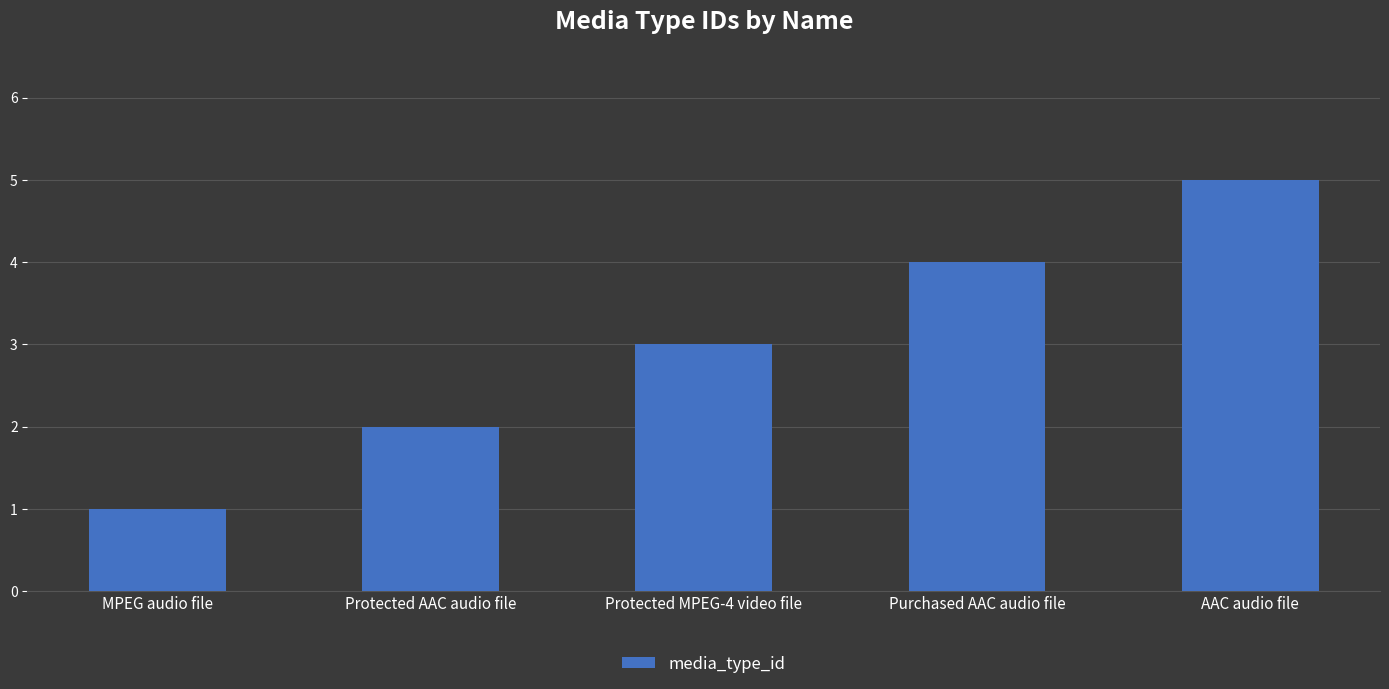

The chart shows a value of 2 at Purchased AAC audio file. True or false?

False